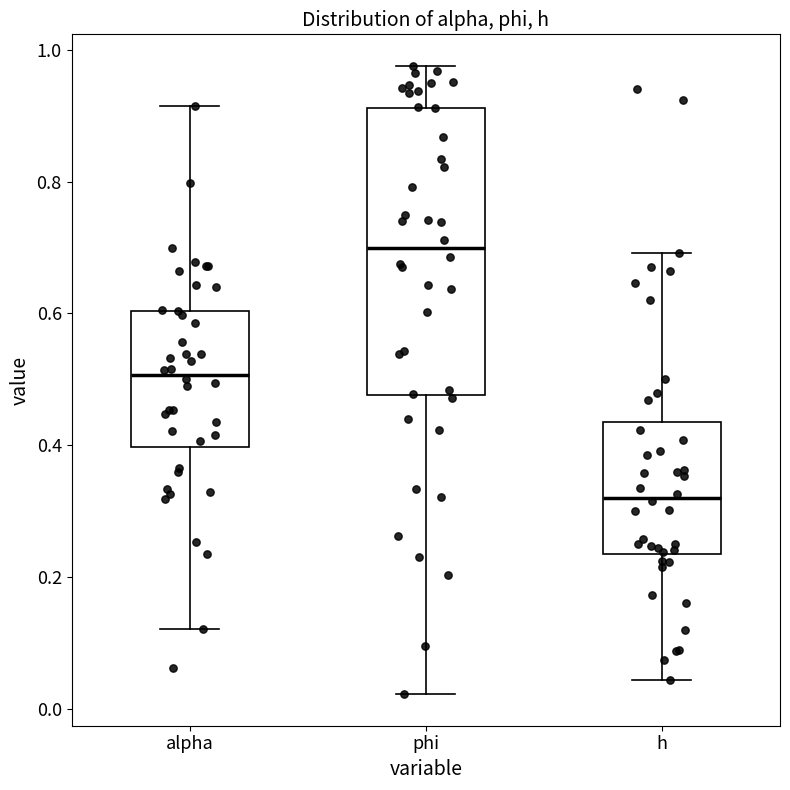

Reading left to right, read every box against the y-axis: the position of its median line, the range the box covers, and the ends of its whiskers. The values are not printed on the chart, so give them approximately, as read against the axis.

alpha: median 0.50, box 0.40 to 0.60, whiskers 0.12 to 0.92
phi: median 0.70, box 0.48 to 0.92, whiskers 0.02 to 0.98
h: median 0.32, box 0.24 to 0.44, whiskers 0.04 to 0.70